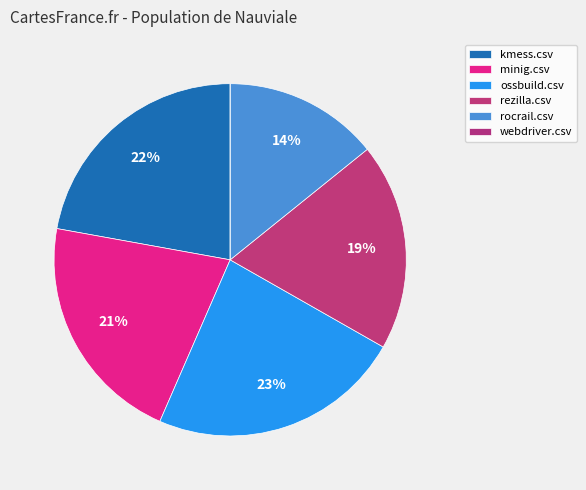

Rank the categories by value from highest to lowest.

ossbuild.csv, kmess.csv, minig.csv, rezilla.csv, rocrail.csv, webdriver.csv